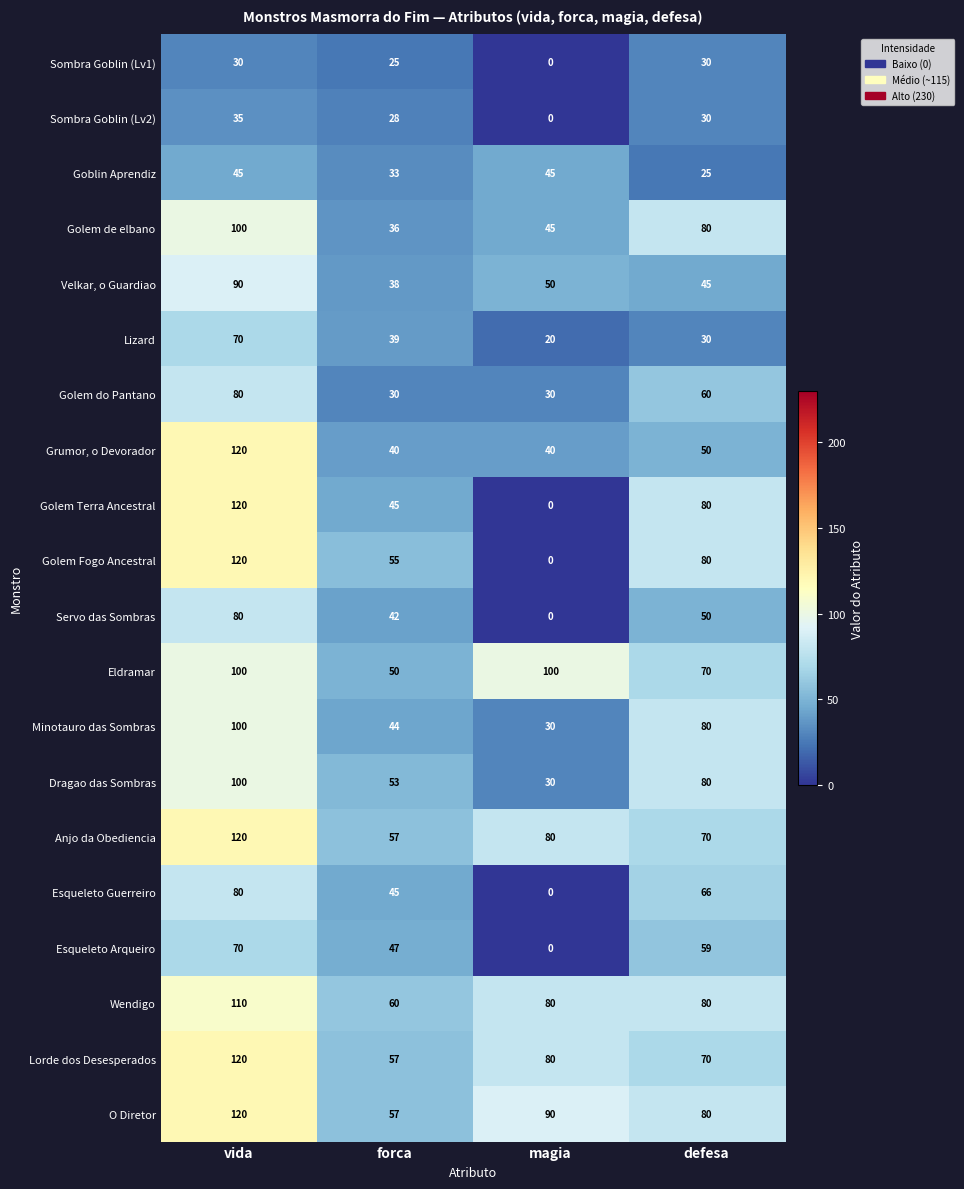

Which category has the highest value across all series?

vida